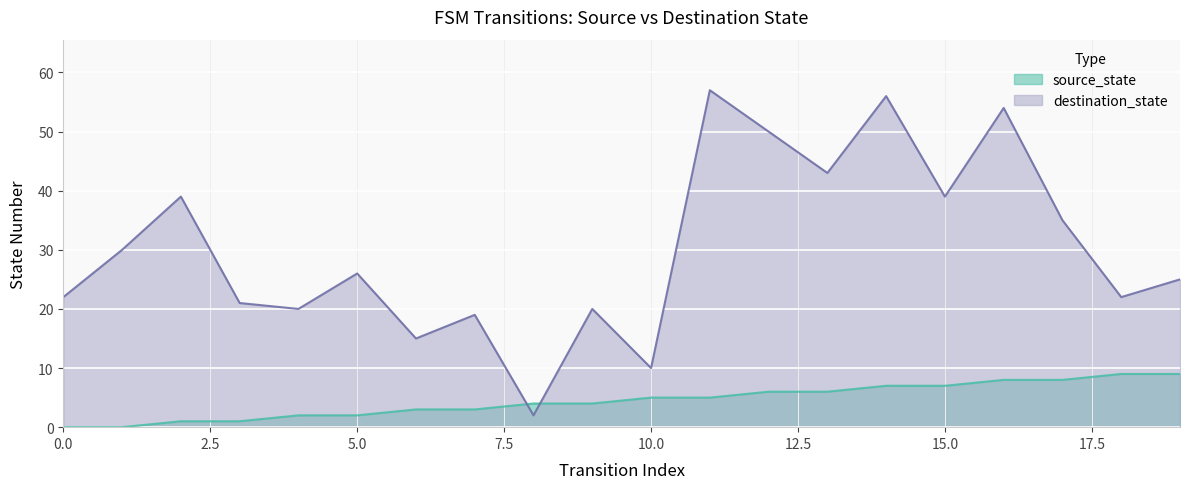

What is the difference between the maximum and second lowest values in the source_state series?

9